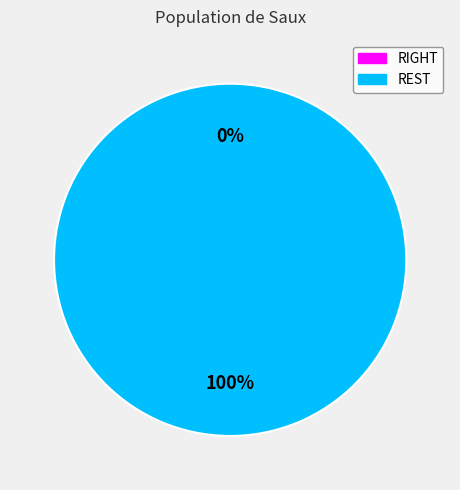

Count the number of slices in the pie.

2